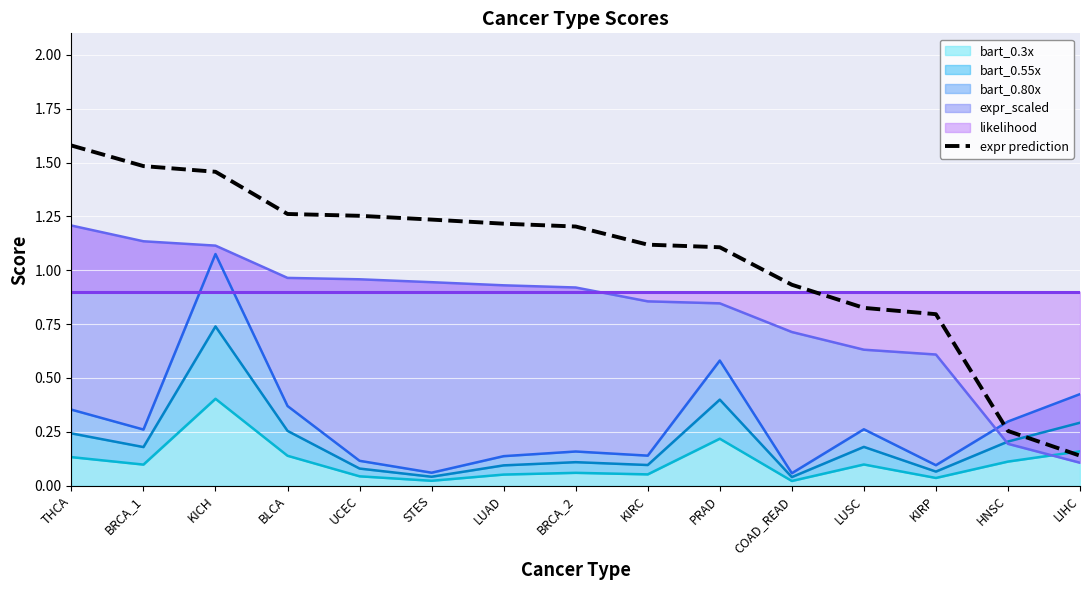

What is the ratio of the value at KIRC to the value at UCEC?

0.9